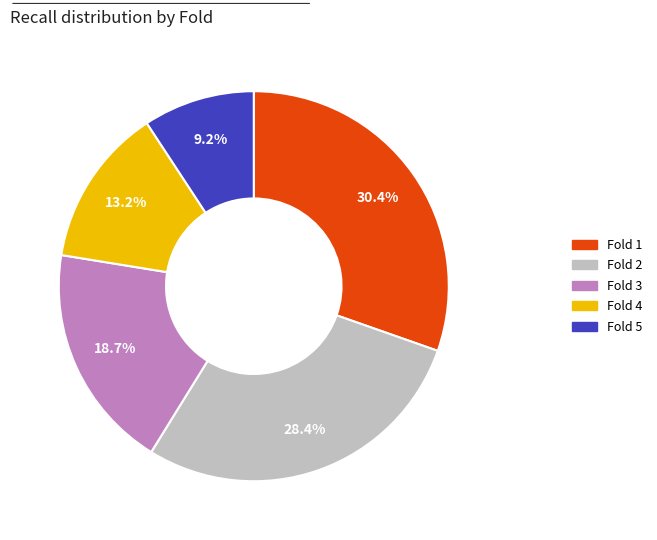

True or false: Fold 3 accounts for 26% of the total.

False